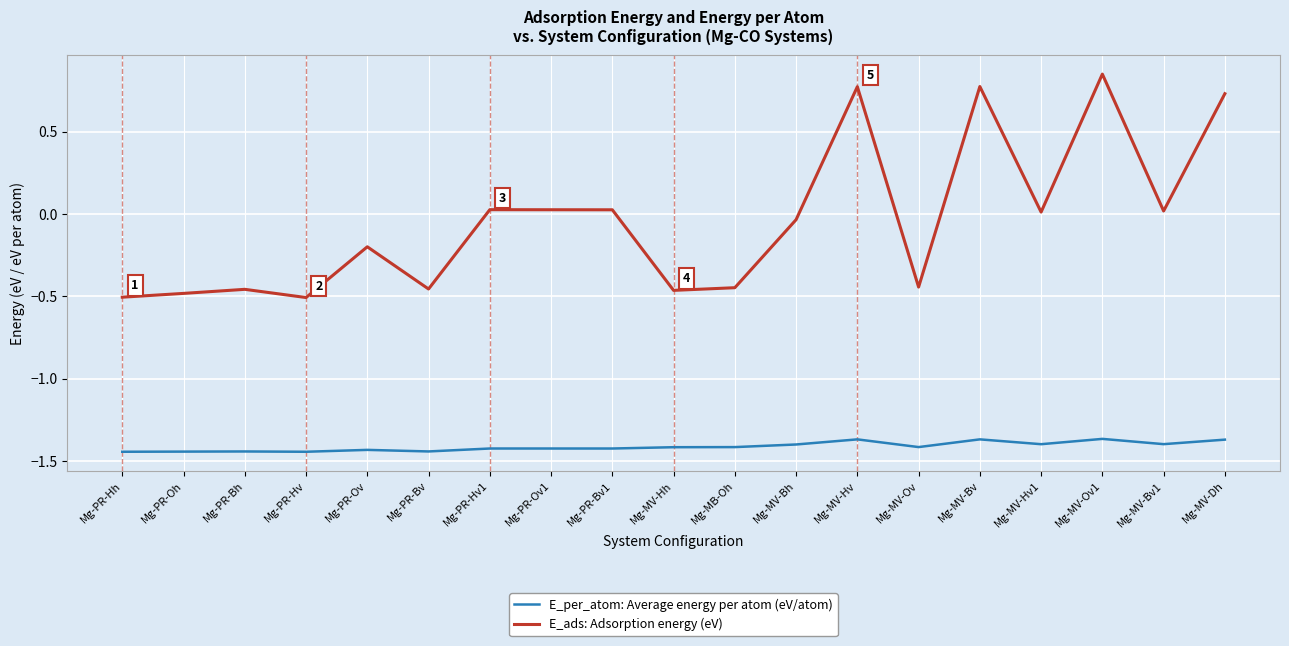

List the series in order of their peak value, lowest first.

E_per_atom: Average energy per atom (eV/atom), E_ads: Adsorption energy (eV)